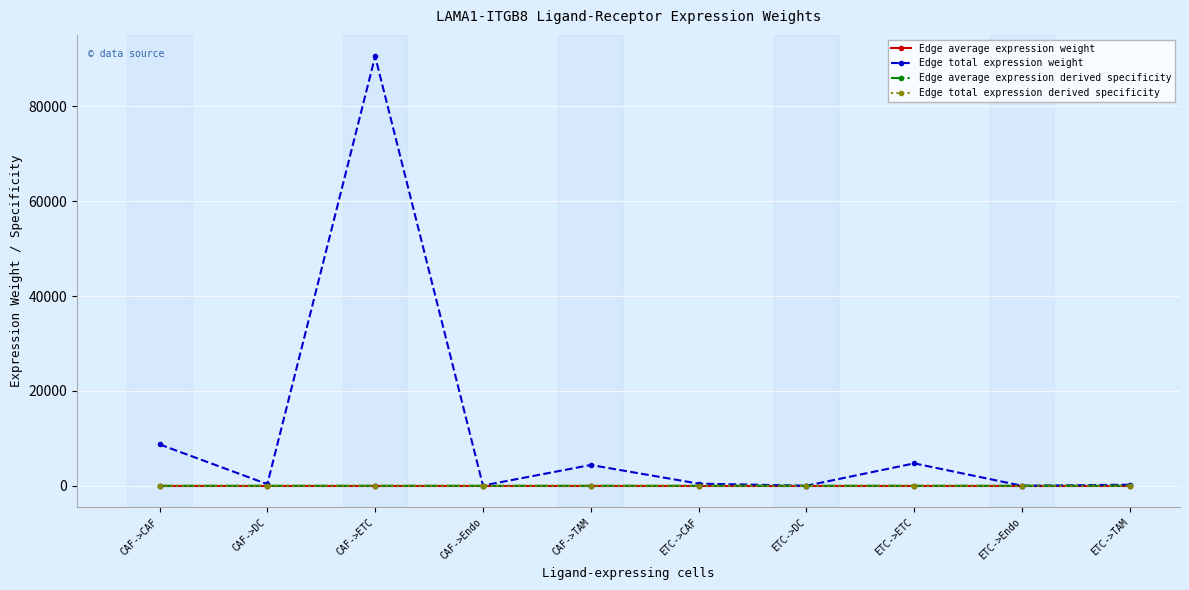

In Edge total expression weight, how many points are lower than both neighbors (excluding endpoints)?

4